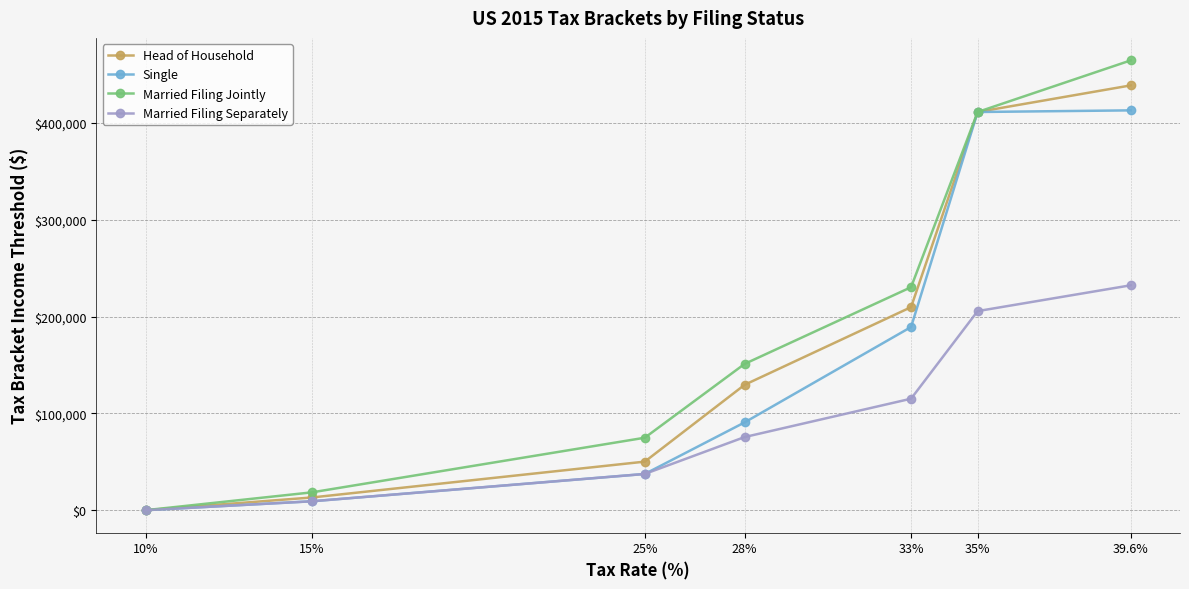

What is the sum of all Married Filing Jointly values?

1351350